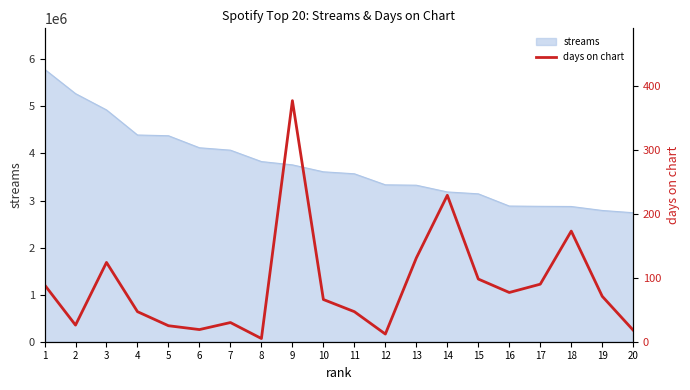

Which category has the lowest value across all series?

8